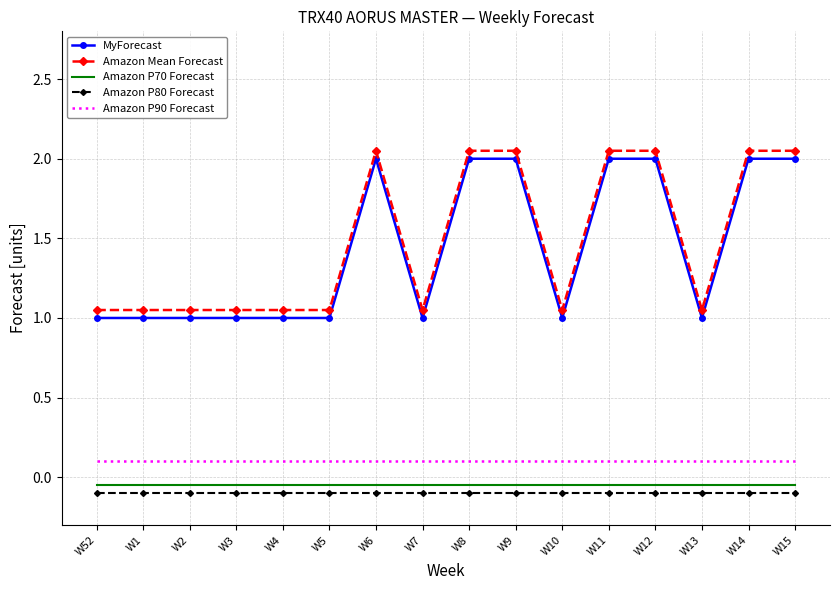

True or false: Amazon P80 Forecast and Amazon P90 Forecast intersect in this chart.

False